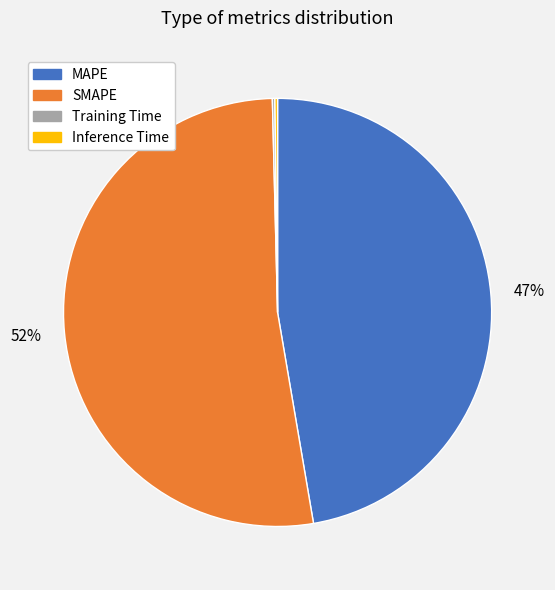

To the nearest percent, what is the average slice percentage?

25%